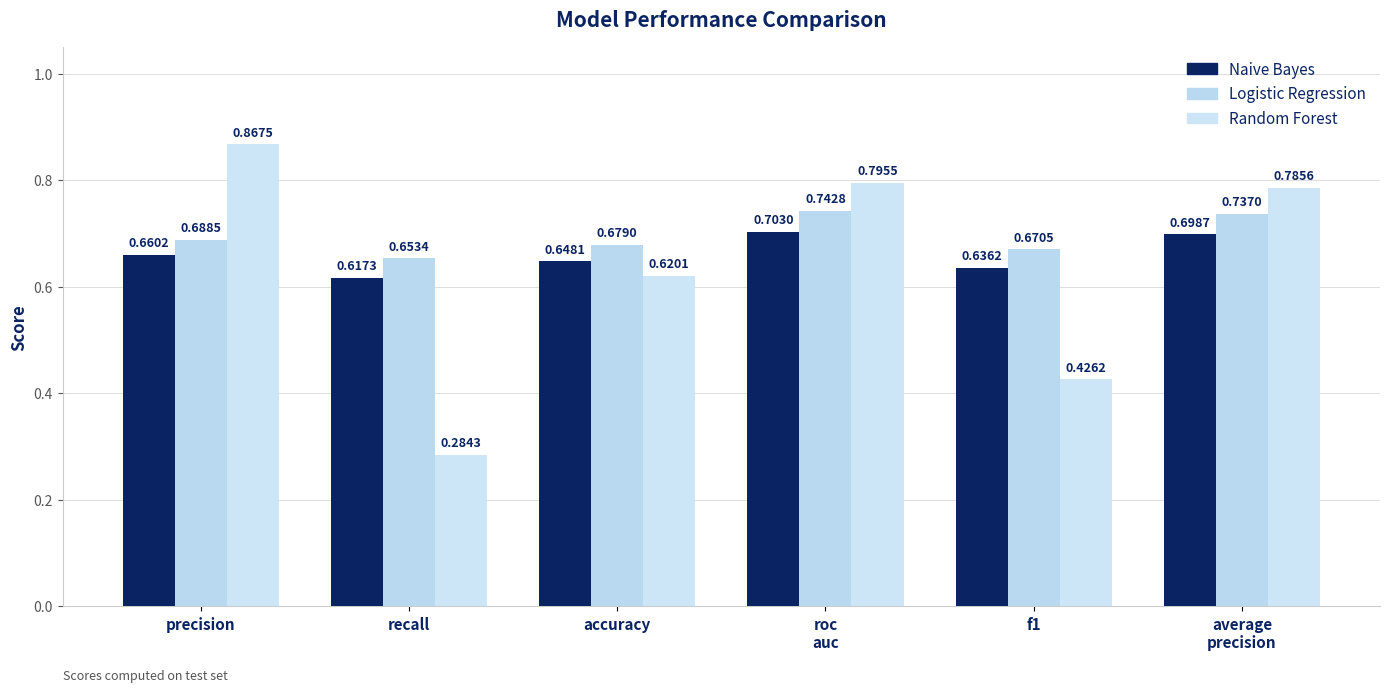

What is the difference between the second highest and second lowest values in the Logistic Regression series?

0.1